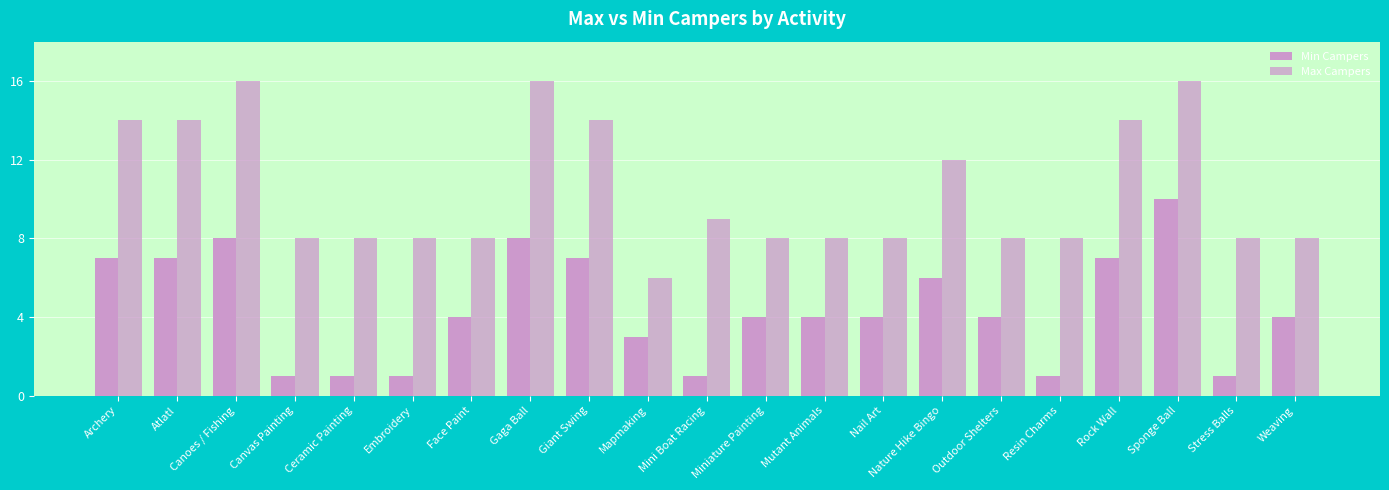

Which label corresponds to the largest value in the chart?

Canoes / Fishing